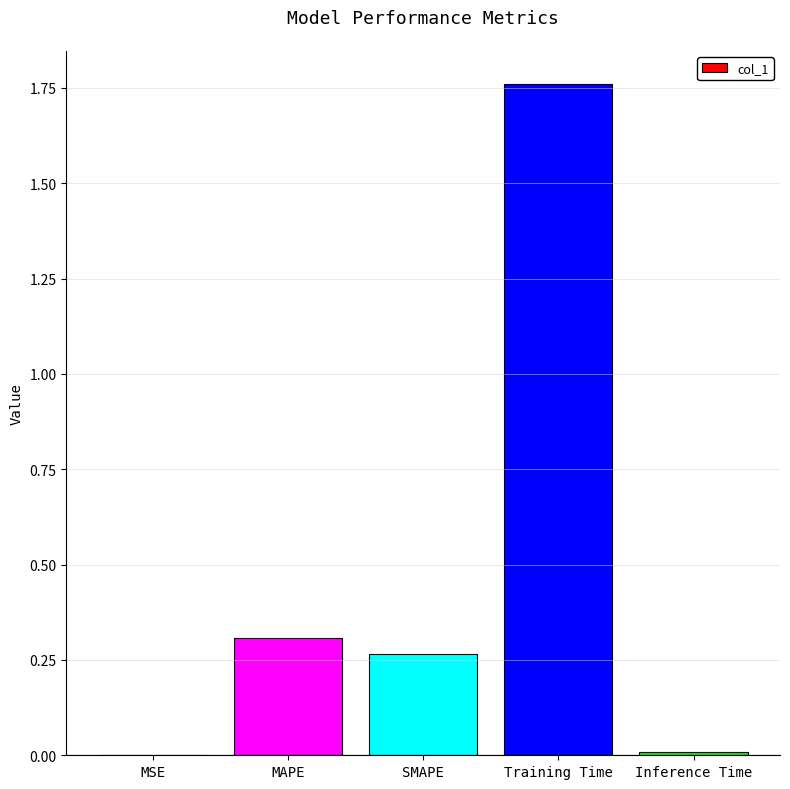

What is the average value?

0.5